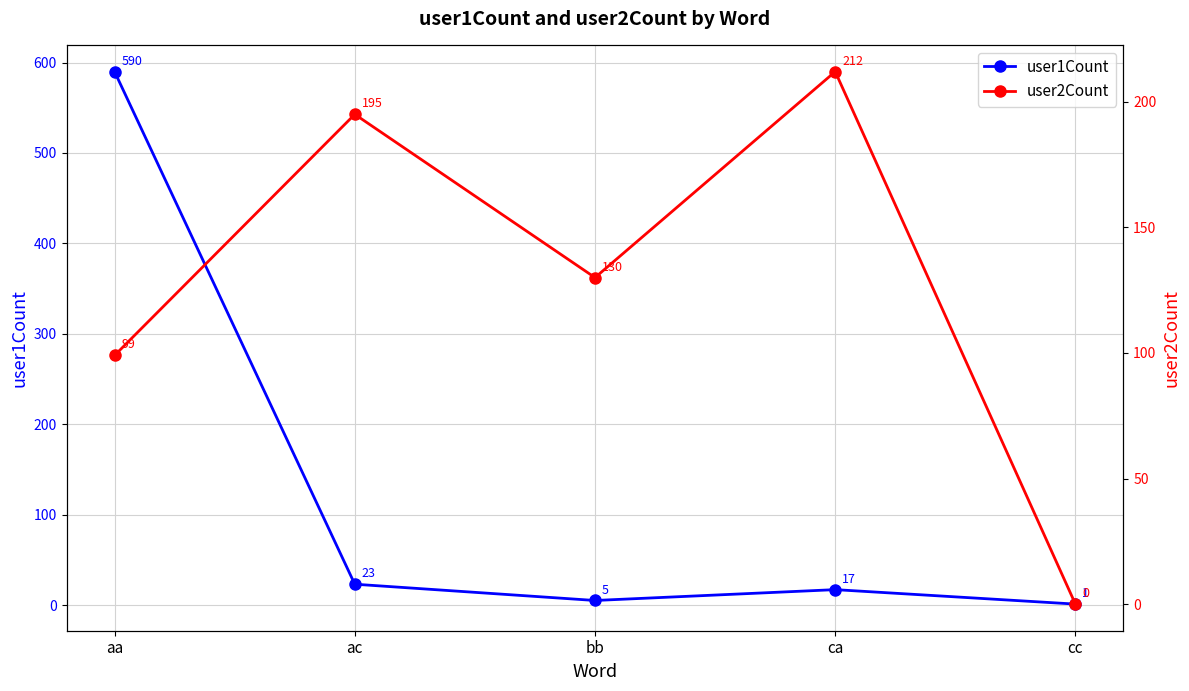

Rank the categories by user1Count value from lowest to highest.

cc, bb, ca, ac, aa